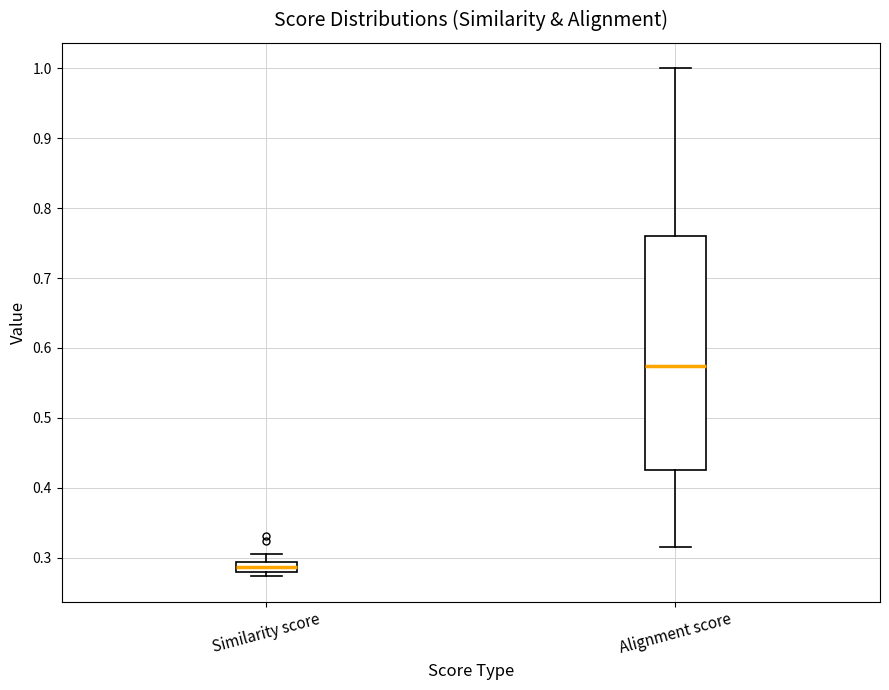

Which box is the tallest, from its lower edge to its upper edge?

Alignment score